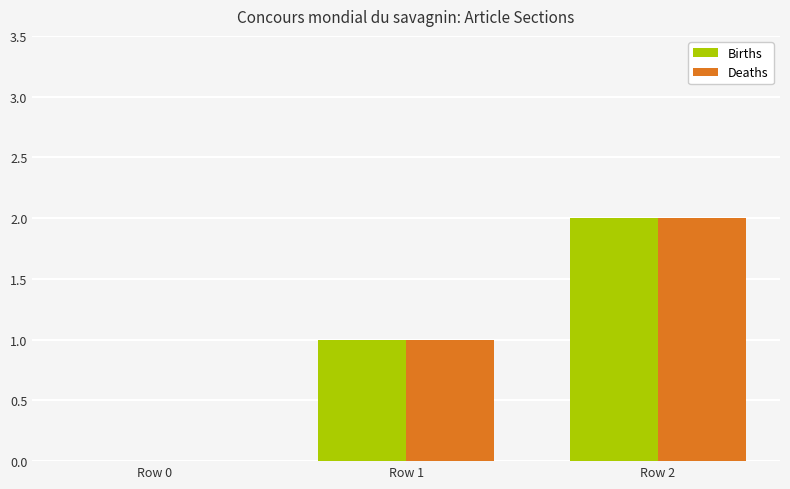

Is the value of Births at Row 2 greater than the value of Deaths at Row 1?

Yes